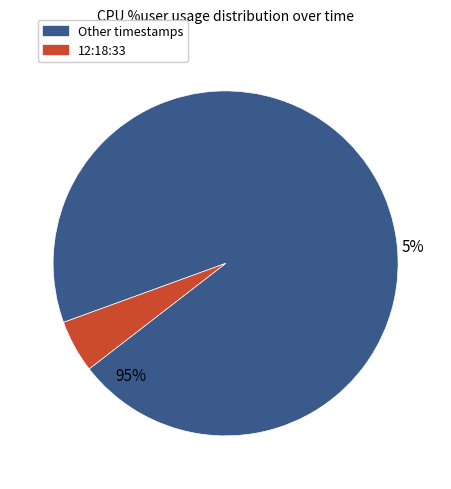

Is it true that 12:18:33 is 5% of the pie?

True